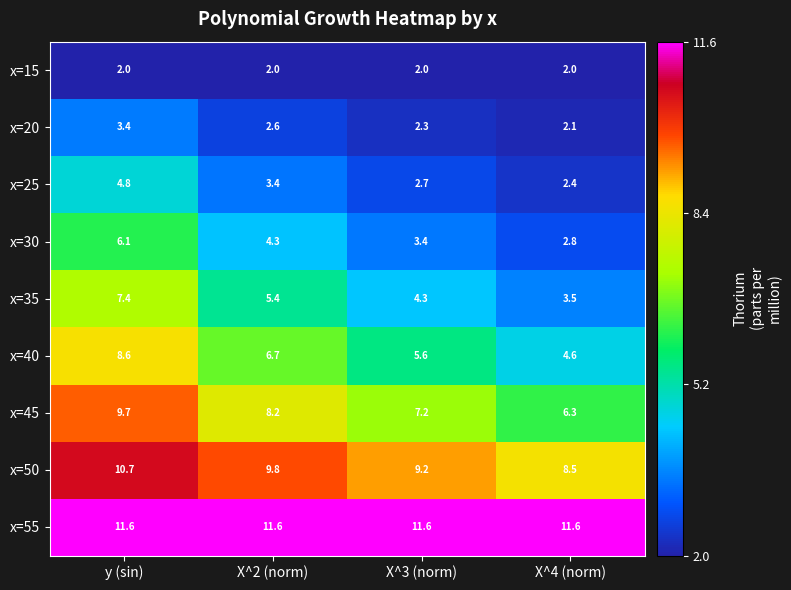

At which category is the sum across all series the highest?

y (sin)